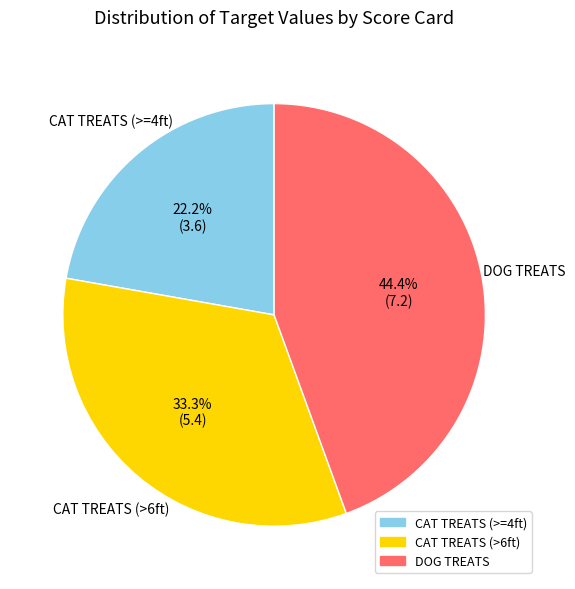

Count the number of slices in the pie.

3